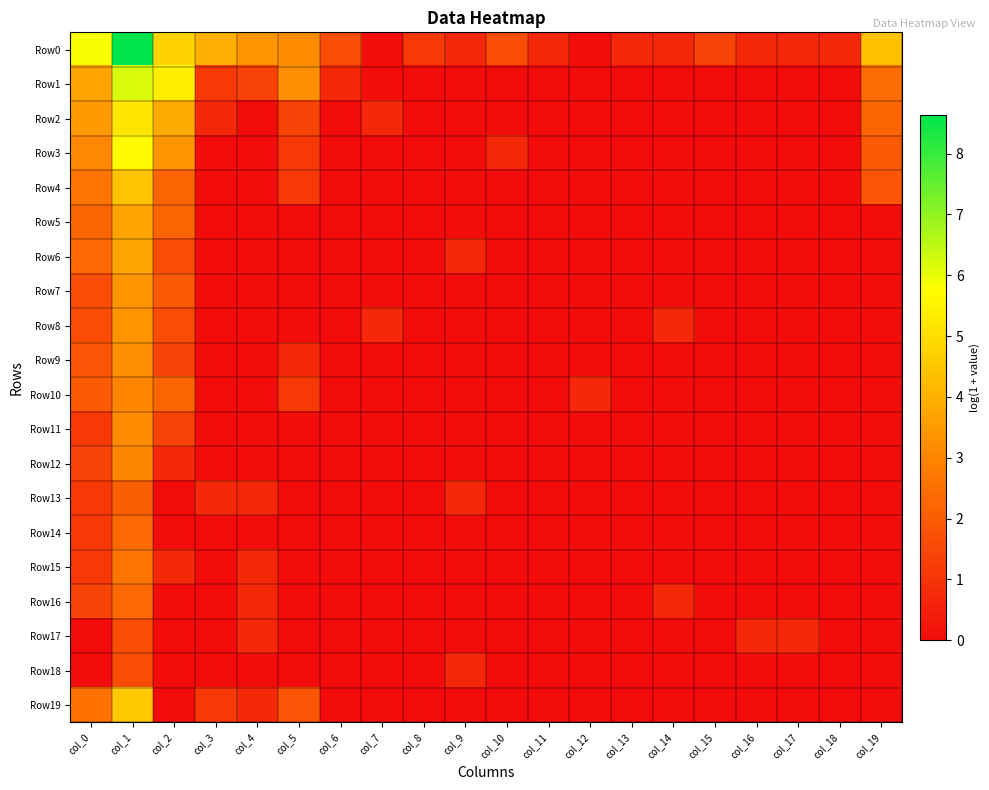

How many categories are shown in the chart?

20